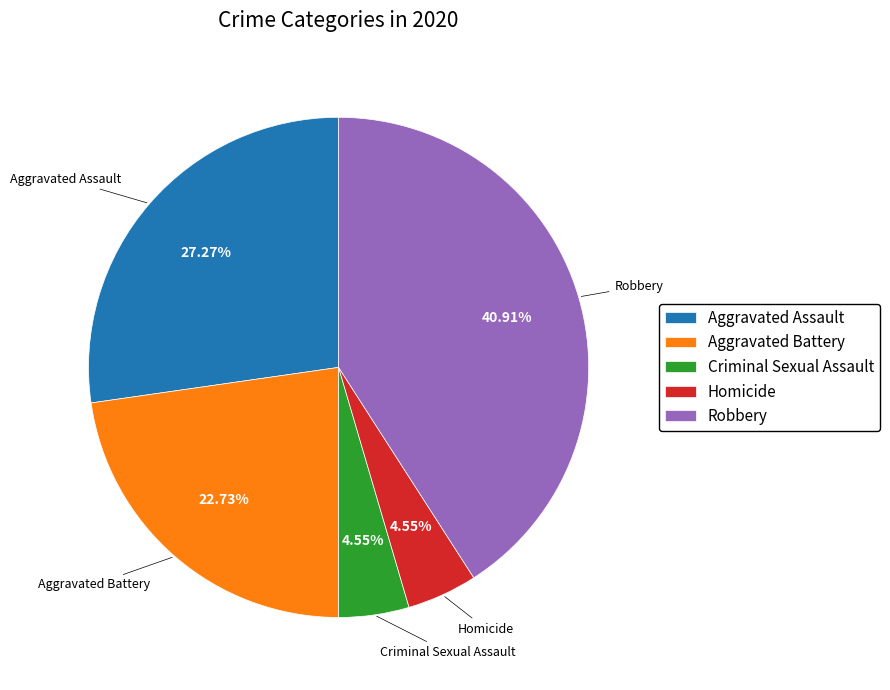

Which category has the biggest portion of the pie?

Robbery